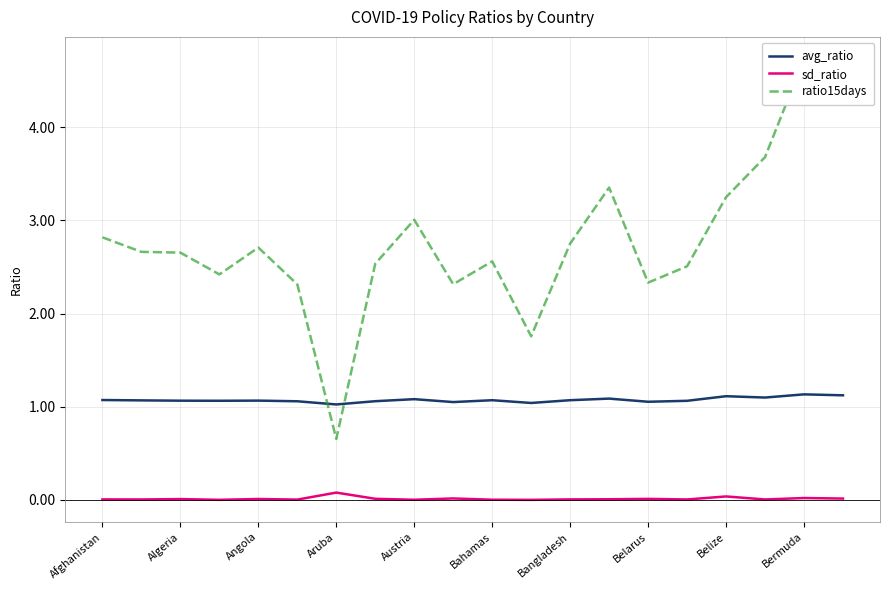

The avg_ratio series shows 1.1 at Angola. True or false?

True